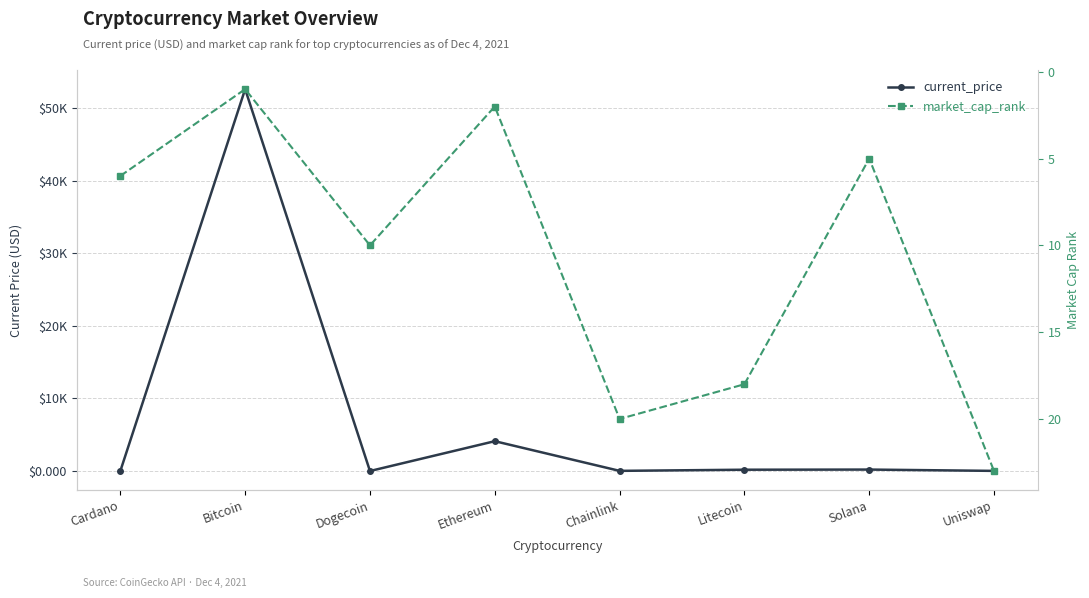

Reading left to right, extract all data points from this chart.

current_price: Cardano=1.5	Bitcoin=52591.0	Dogecoin=0.2	Ethereum=4109.0	Chainlink=22.3	Litecoin=181.0	Solana=201.0	Uniswap=19.3
market_cap_rank: Cardano=6.0	Bitcoin=1.0	Dogecoin=10.0	Ethereum=2.0	Chainlink=20.0	Litecoin=18.0	Solana=5.0	Uniswap=23.0